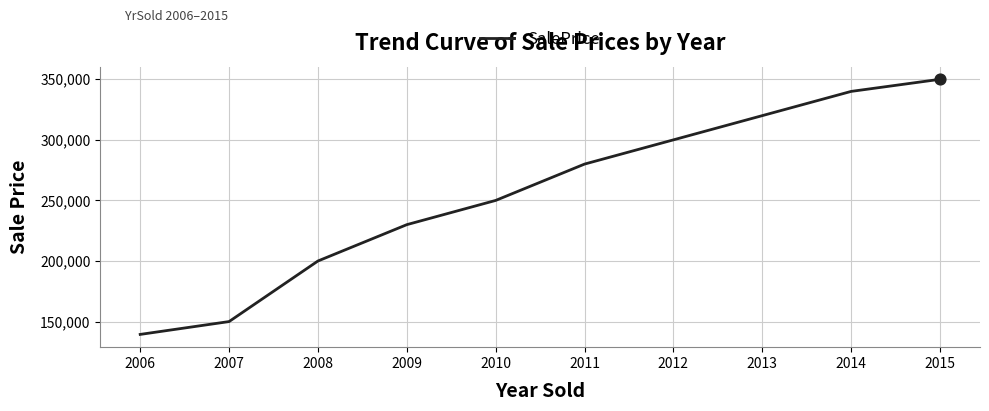

Which has a higher value, 2007 or 2014?

2014